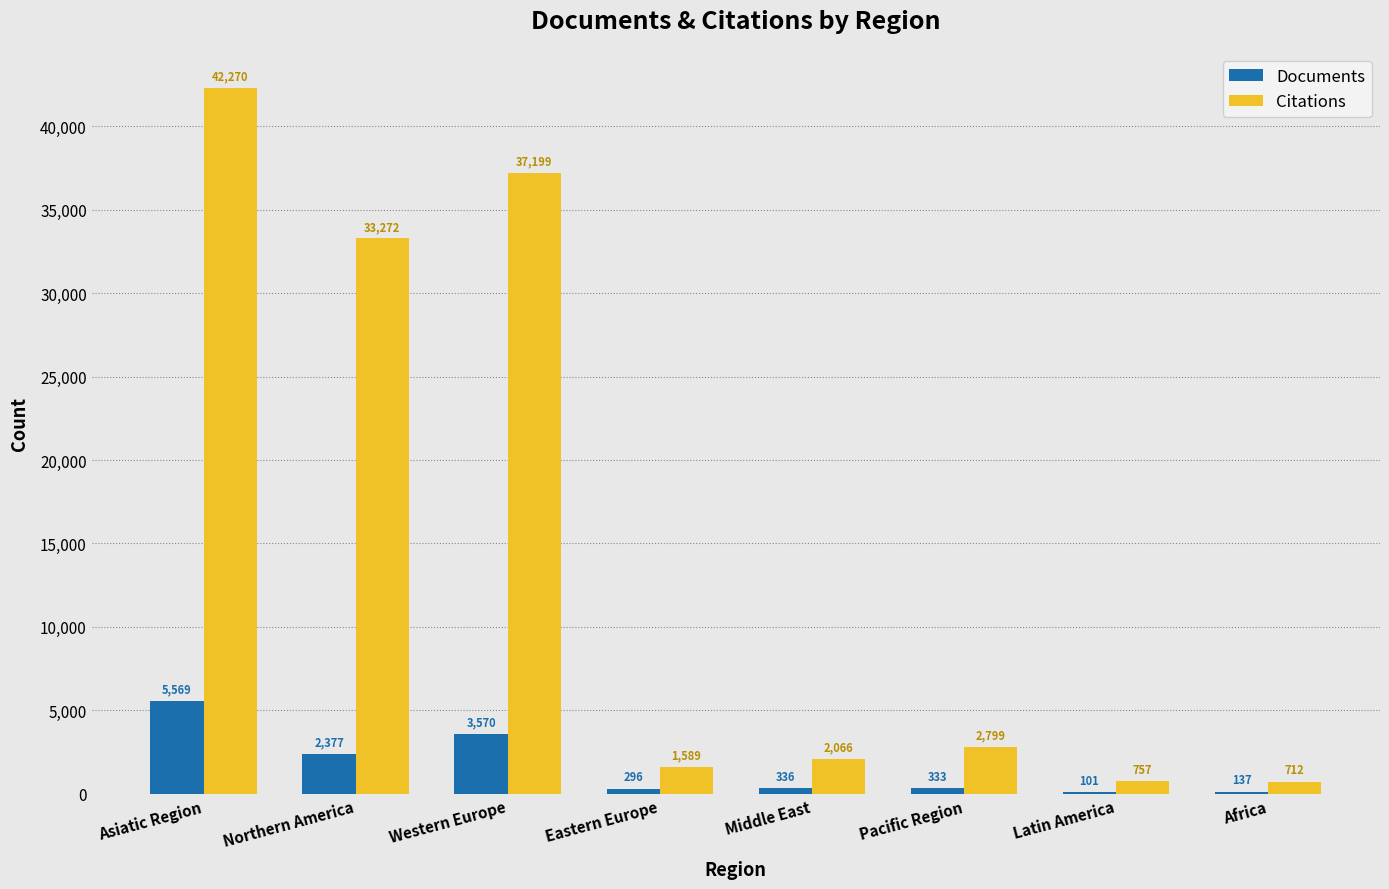

Read the Citations value at Pacific Region, to the nearest 100.

2800